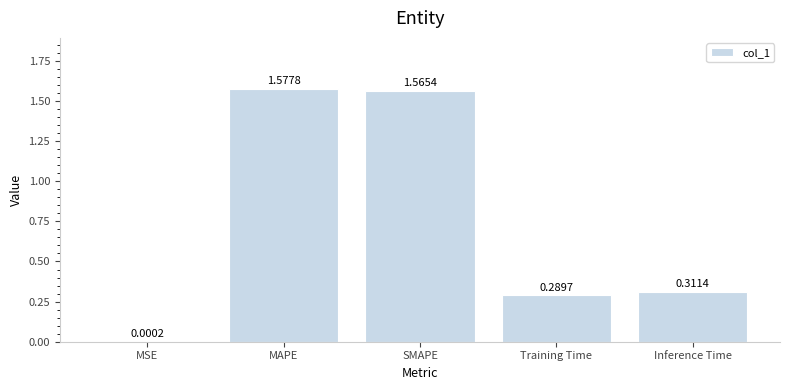

Approximately how many times larger is the value at Training Time compared to MAPE?

0.2